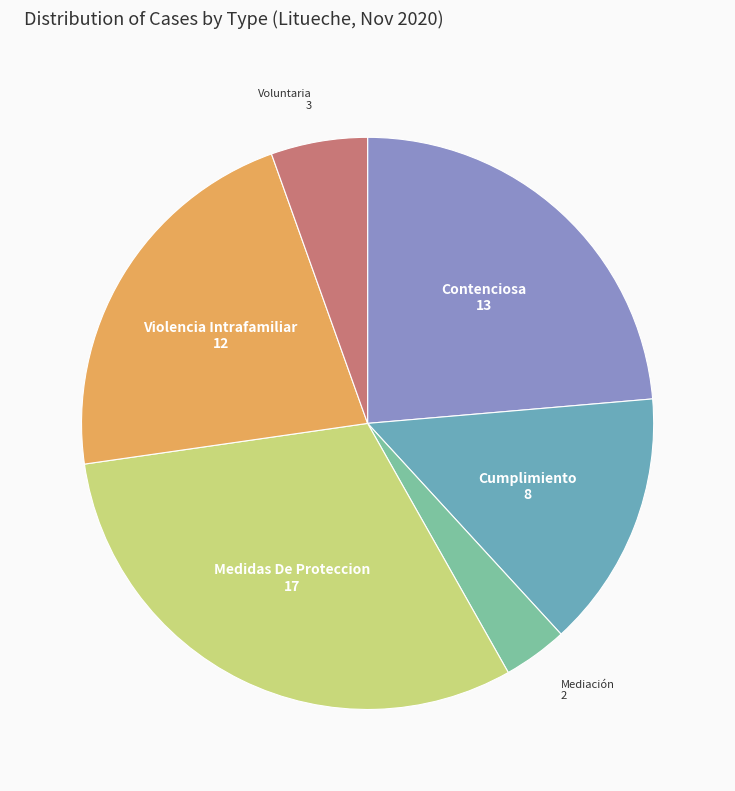

Rank the categories by value from highest to lowest.

Medidas De Proteccion, Contenciosa, Violencia Intrafamiliar, Cumplimiento, Voluntaria, Mediación